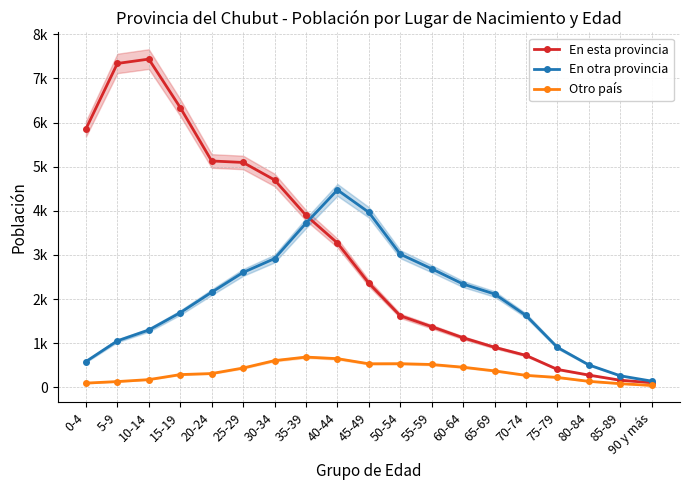

True or false: Otro país and En esta provincia cross at least once.

False